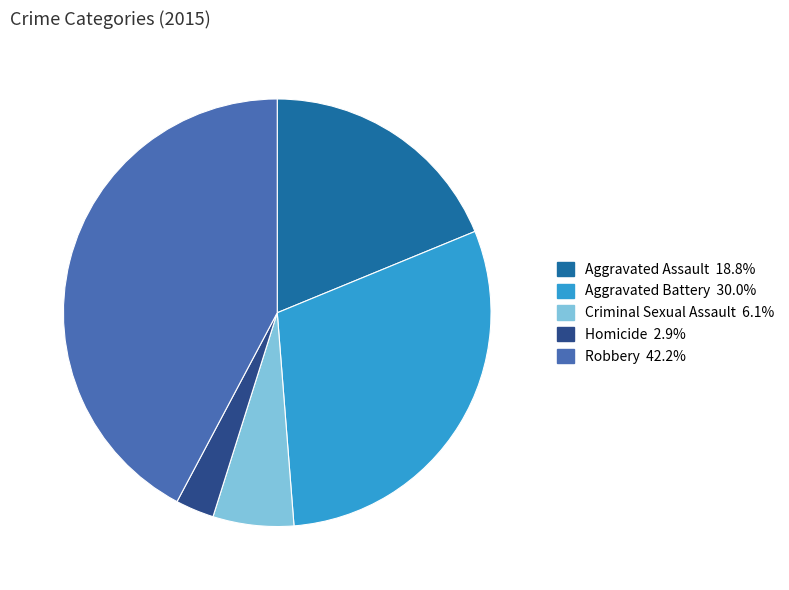

Which category has the smallest portion of the pie?

Homicide